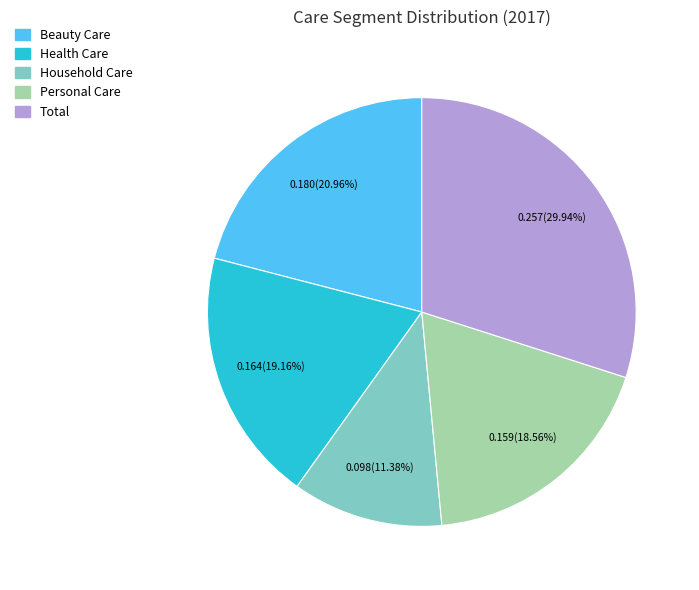

Which has a higher value, Household Care or Health Care?

Health Care